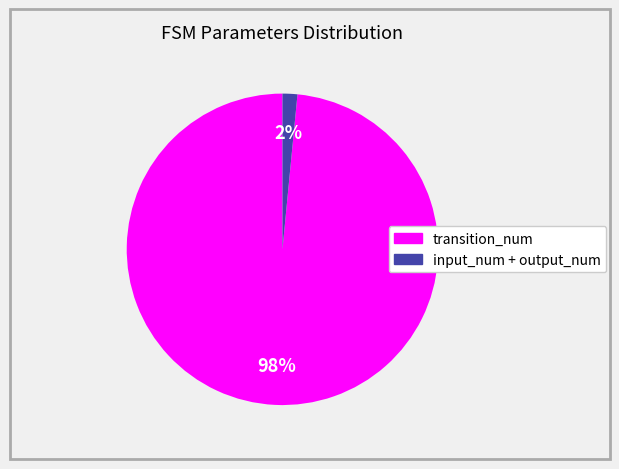

Does any single category account for the majority?

Yes